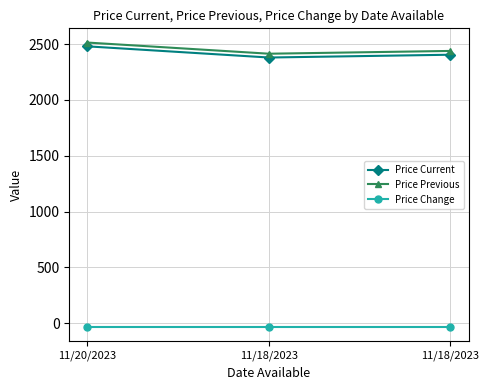

At which label does Price Current reach its minimum?

11/18/2023